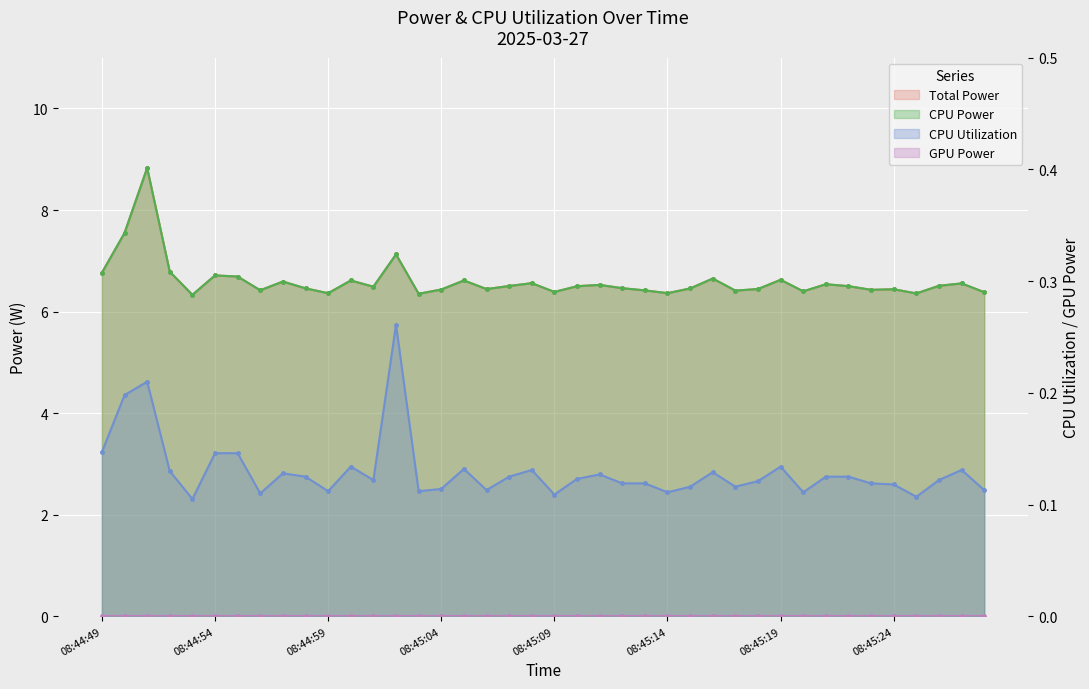

What position from the right is 08:45:24?

5